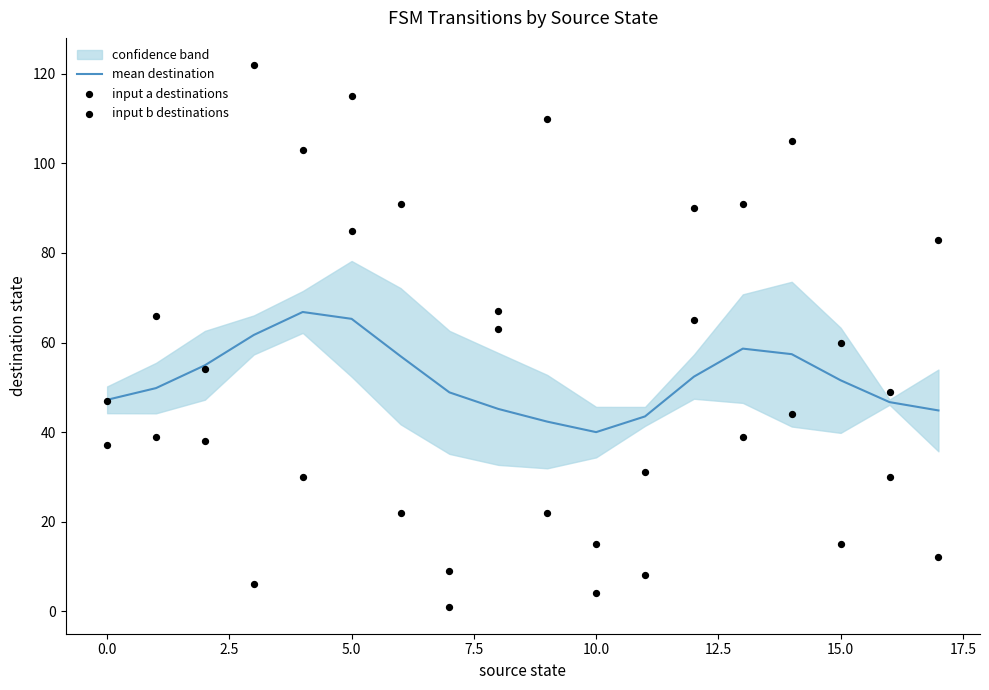

Which series contains the highest Y value?

input a destinations